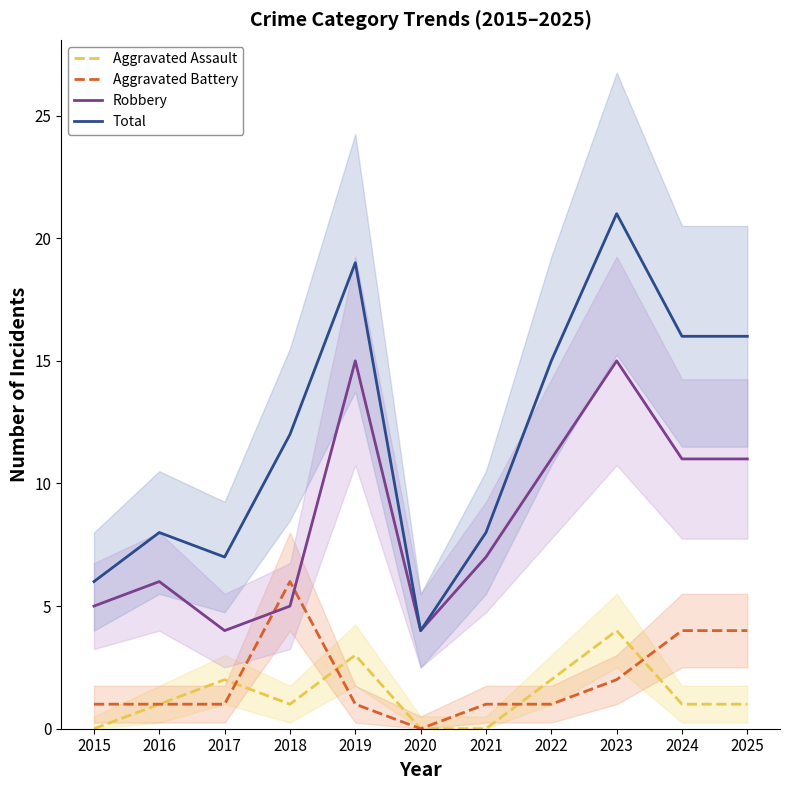

How many interior local peaks does the Aggravated Battery series have?

1